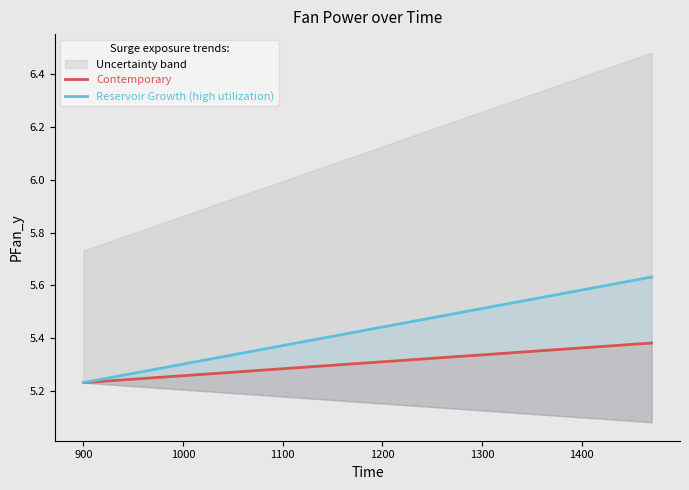

Count the number of categories in the chart.

20